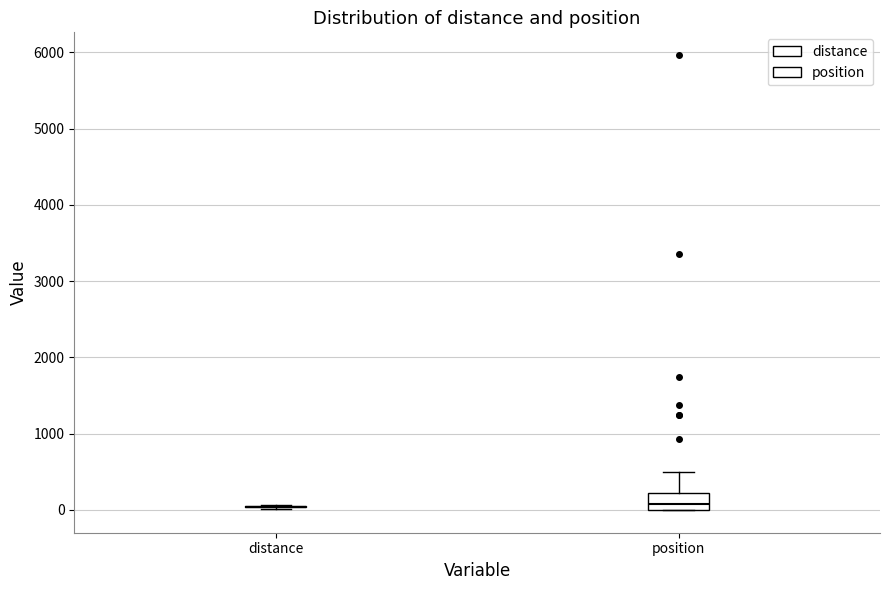

Which box is the tallest, from its lower edge to its upper edge?

position